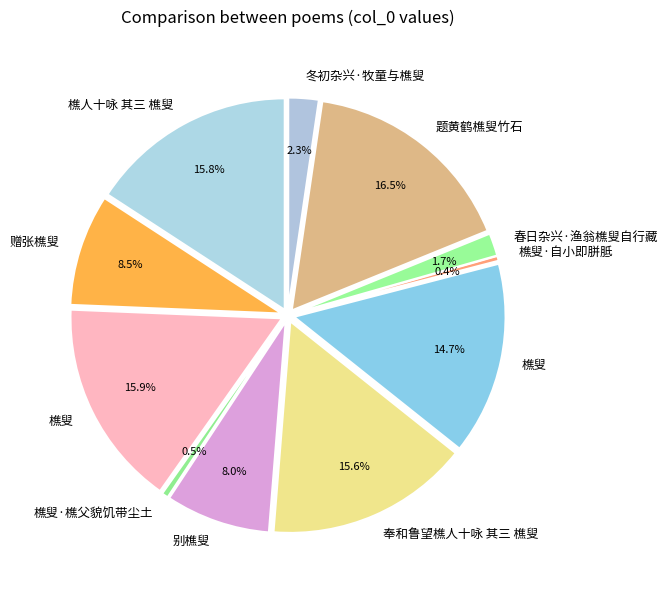

To the nearest percent, what percentage of the pie is 别樵叟?

8%